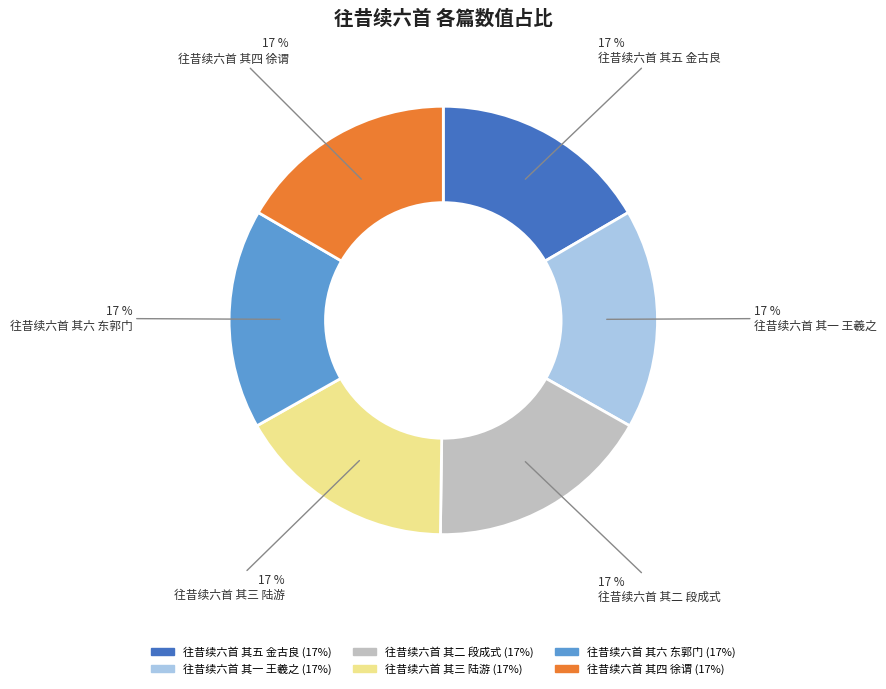

To the nearest percent, what percentage of the pie is 往昔续六首 其四 徐谓?

17%